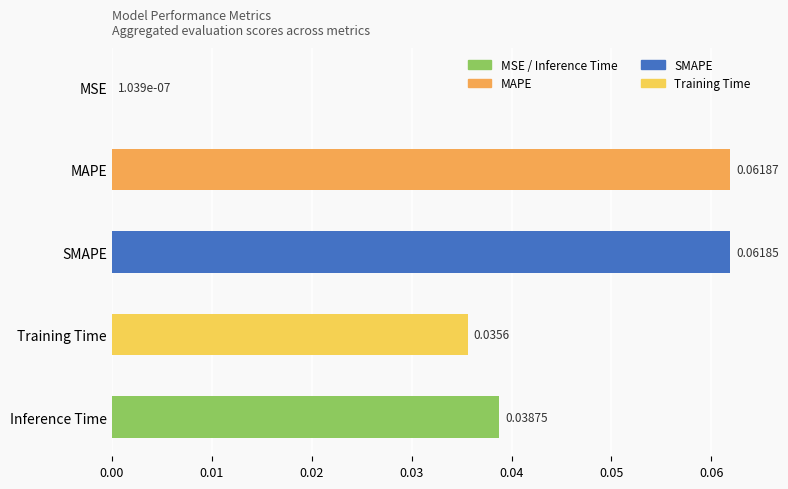

At which label is the value closest to 0?

MSE